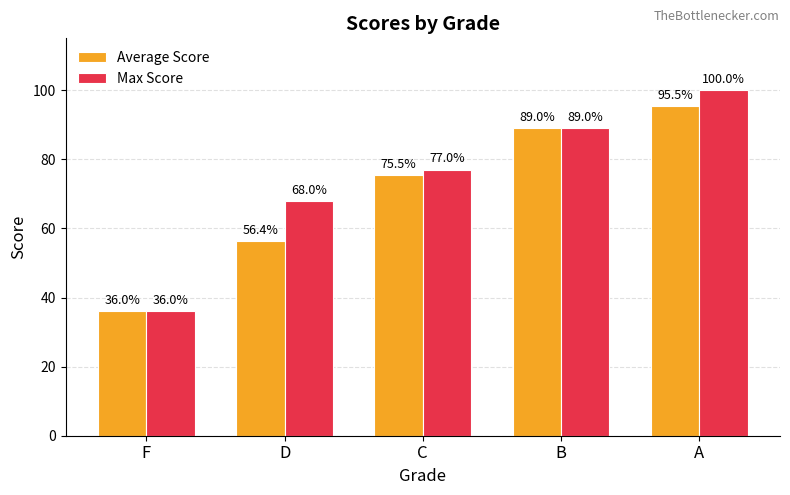

Which category has the lowest value in the Average Score series?

F